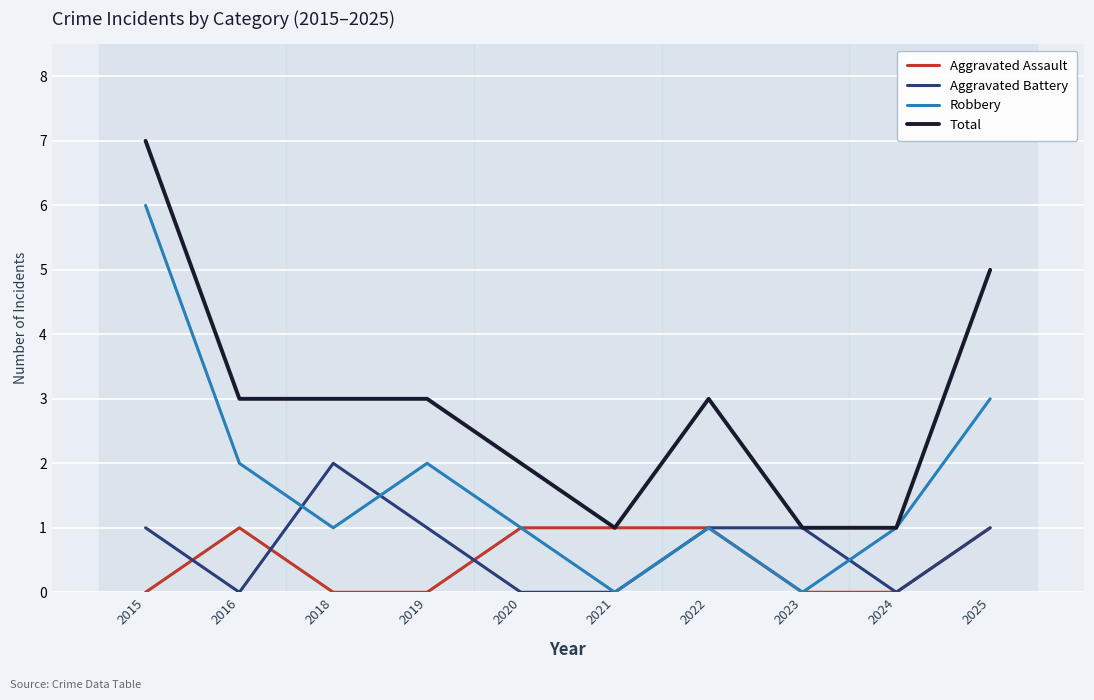

At which label does Robbery reach its peak?

2015